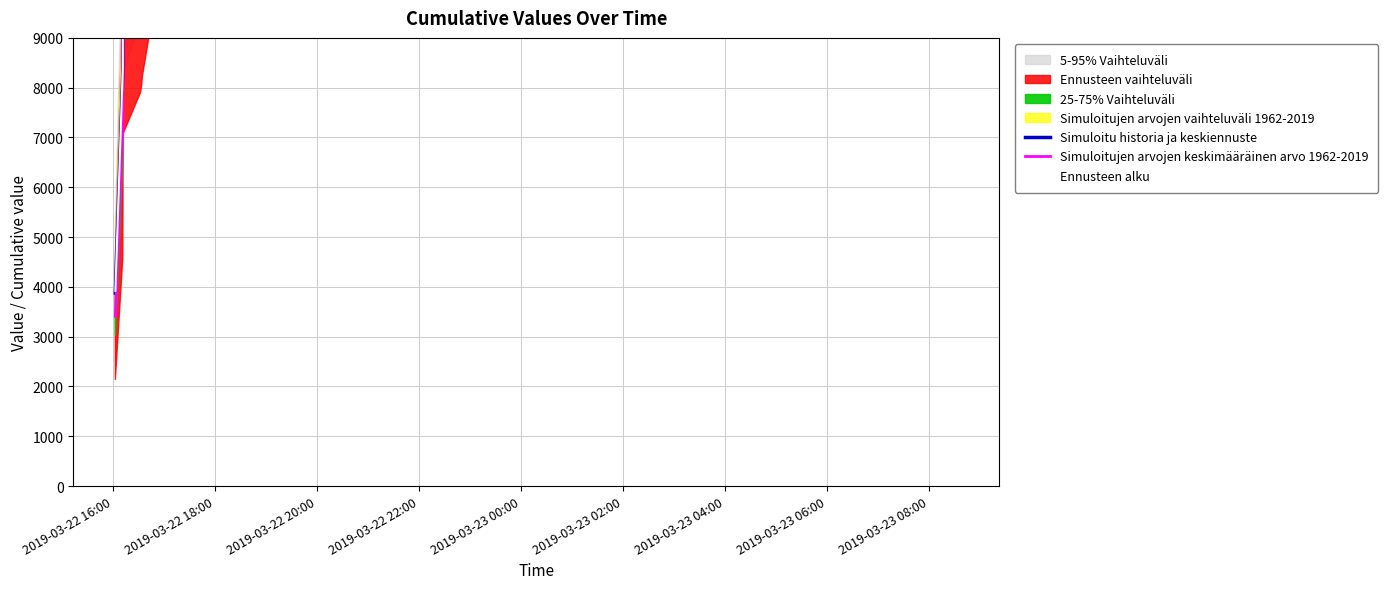

Is it true that Ennusteen alku equals 25679.7 at 2019-03-23 06:00?

False